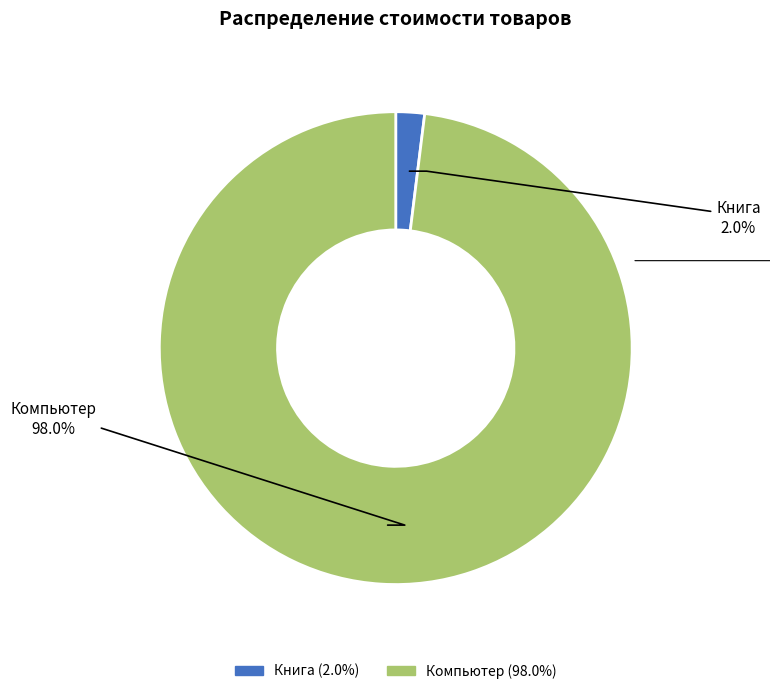

Is it true that Компьютер is 98% of the pie?

True